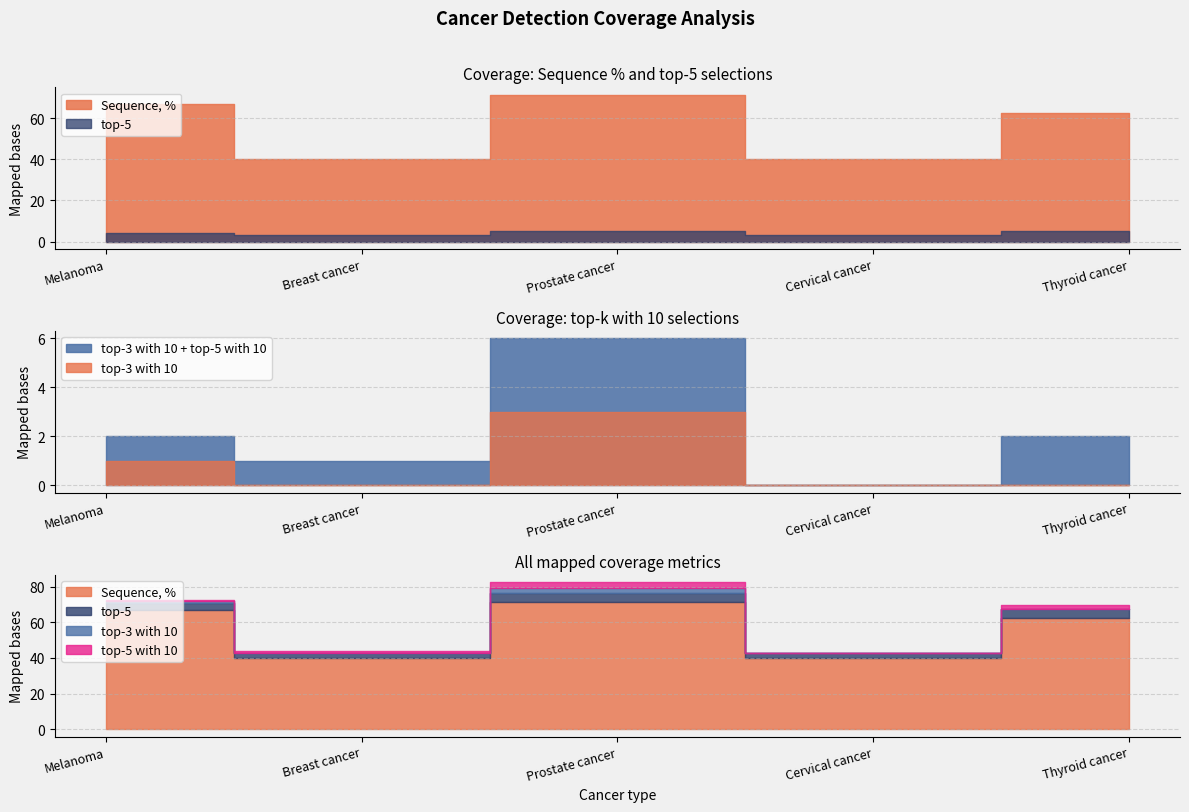

What are all the series names shown in the legend?

Sequence, %, top-5, top-3 with 10, top-5 with 10